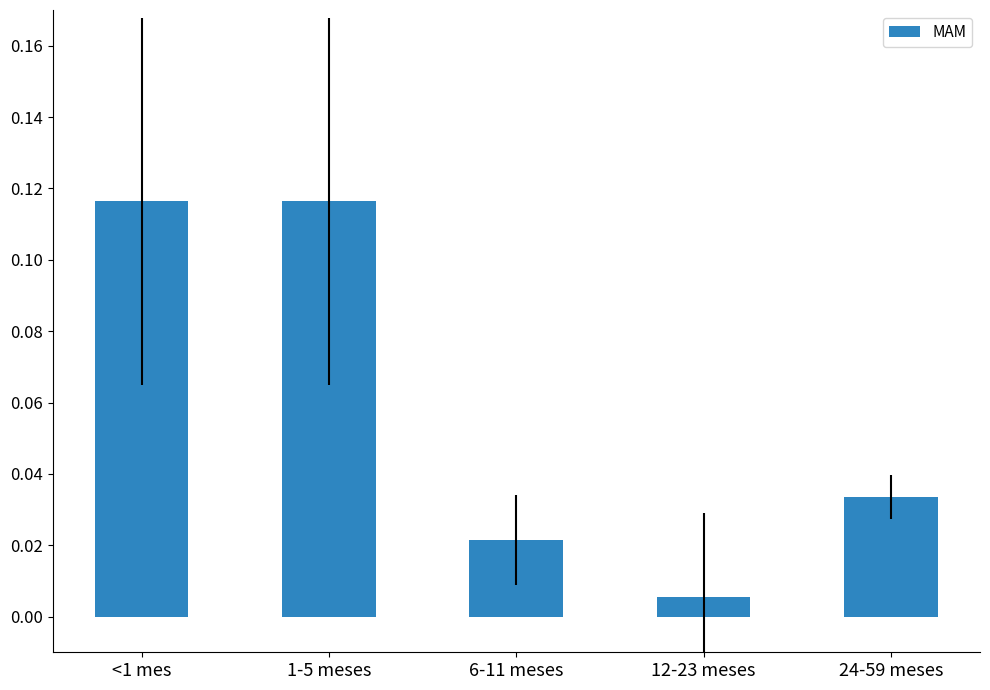

Which has a higher value, 24-59 meses or <1 mes?

<1 mes